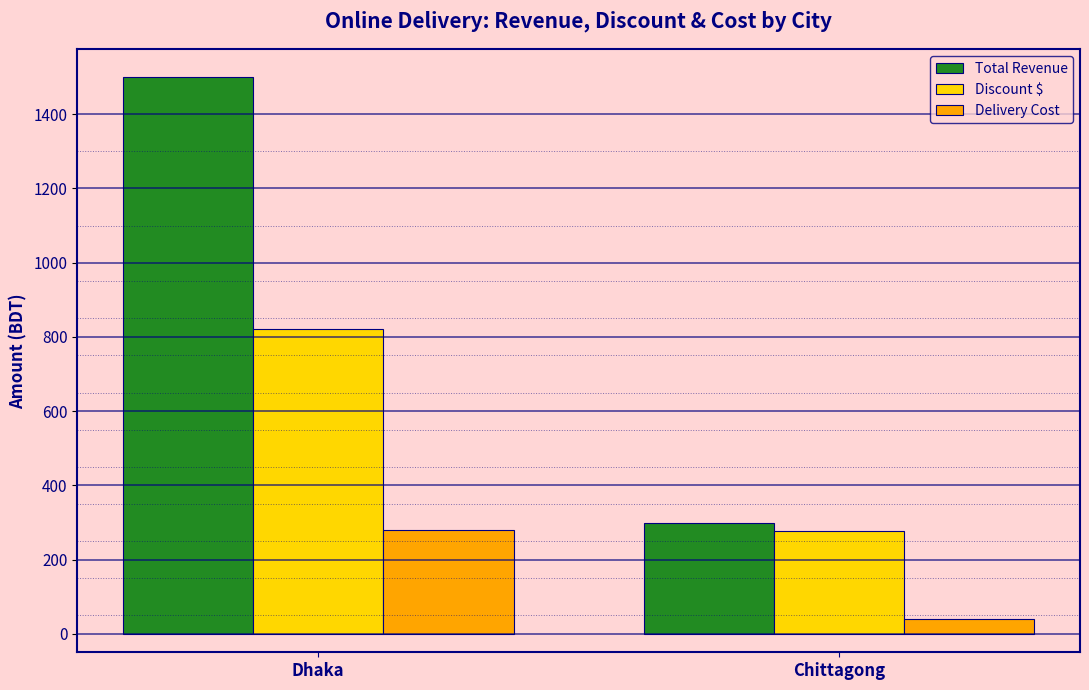

What is the sum of all Total Revenue values?

1798.6